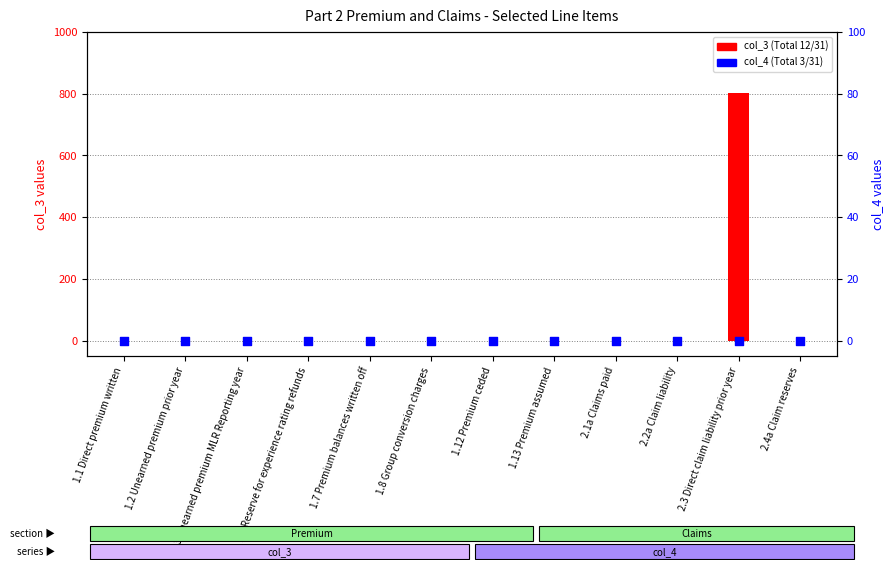

Which series reaches the maximum Y coordinate?

col_3 (Total 12/31)